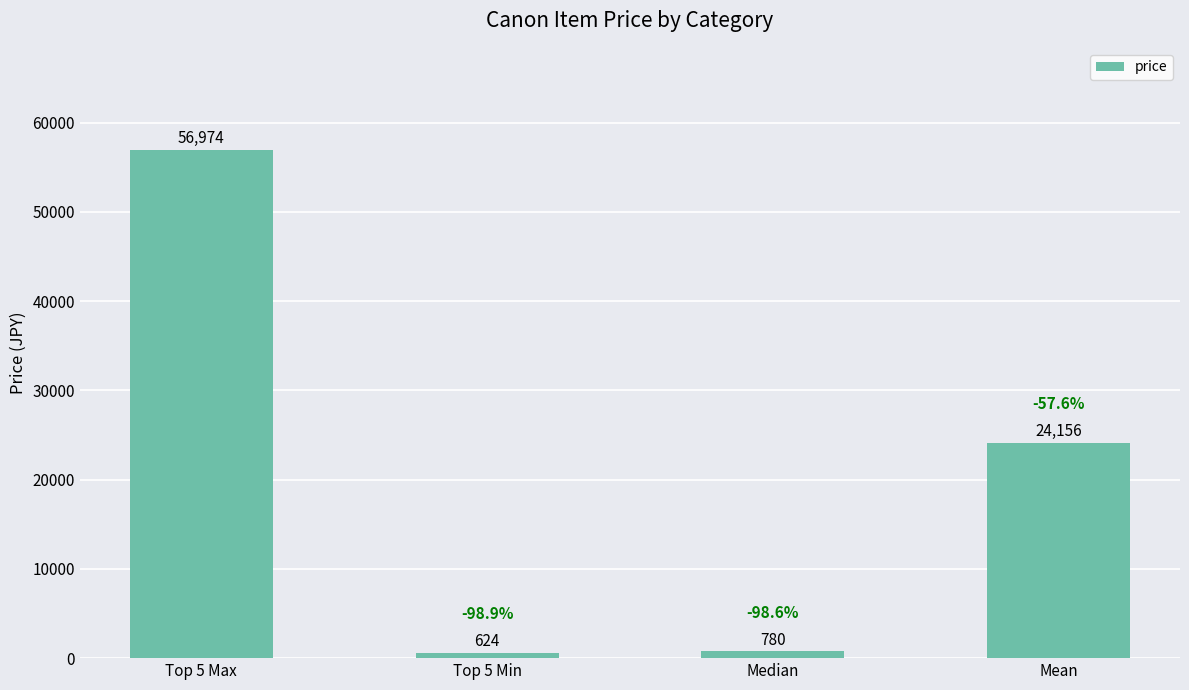

True or false: the data shows 24156.0 at Mean.

True